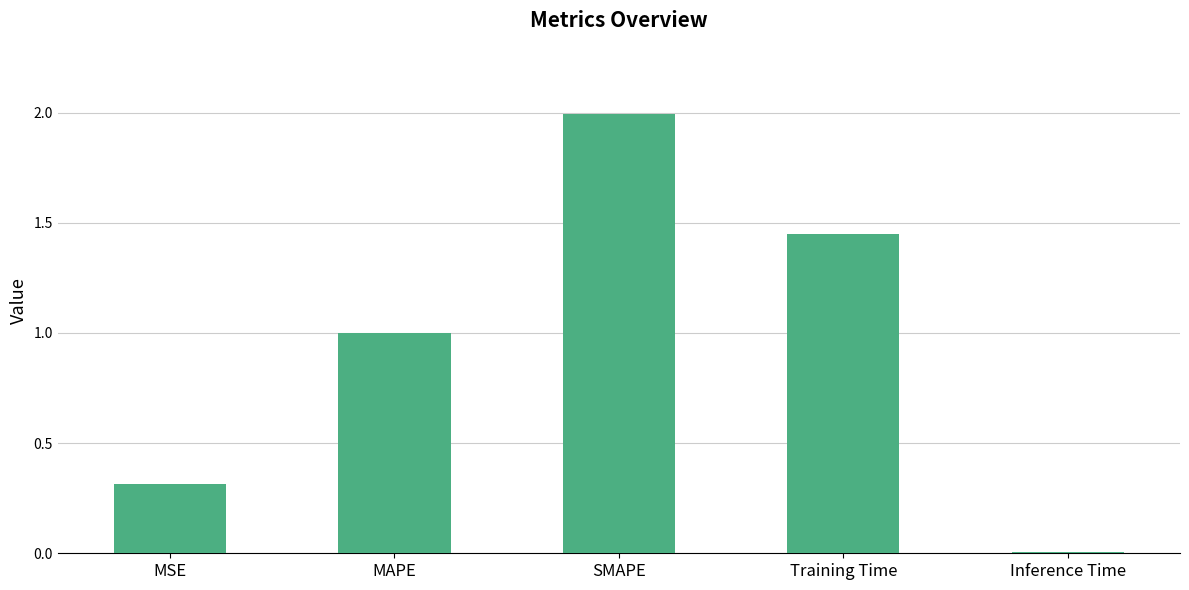

Rank the categories by value from lowest to highest.

Inference Time, MSE, MAPE, Training Time, SMAPE